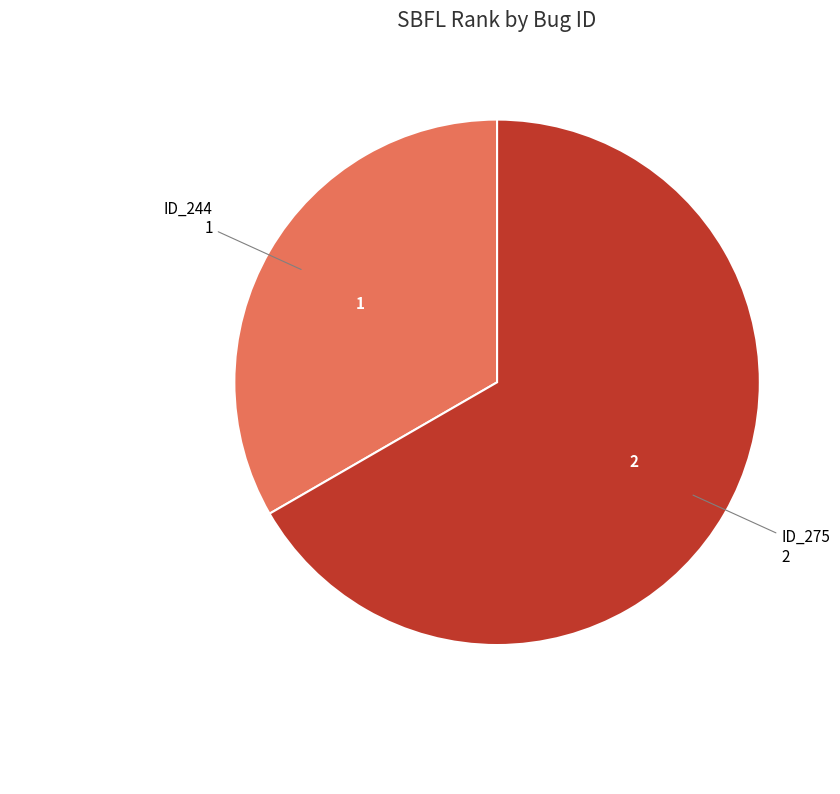

Is there a majority slice in this chart?

Yes